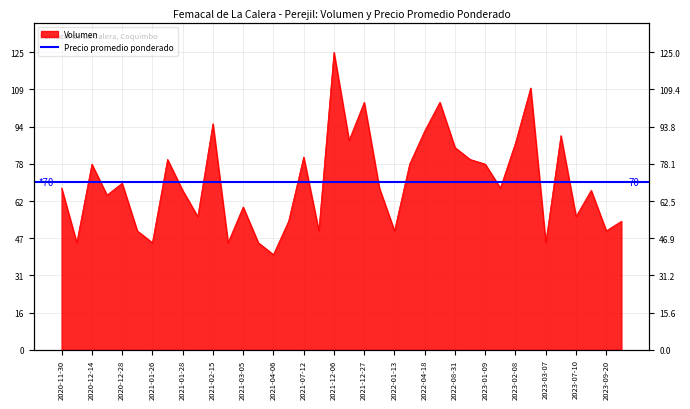

At which category does the chart reach its minimum across all series?

2021-04-06